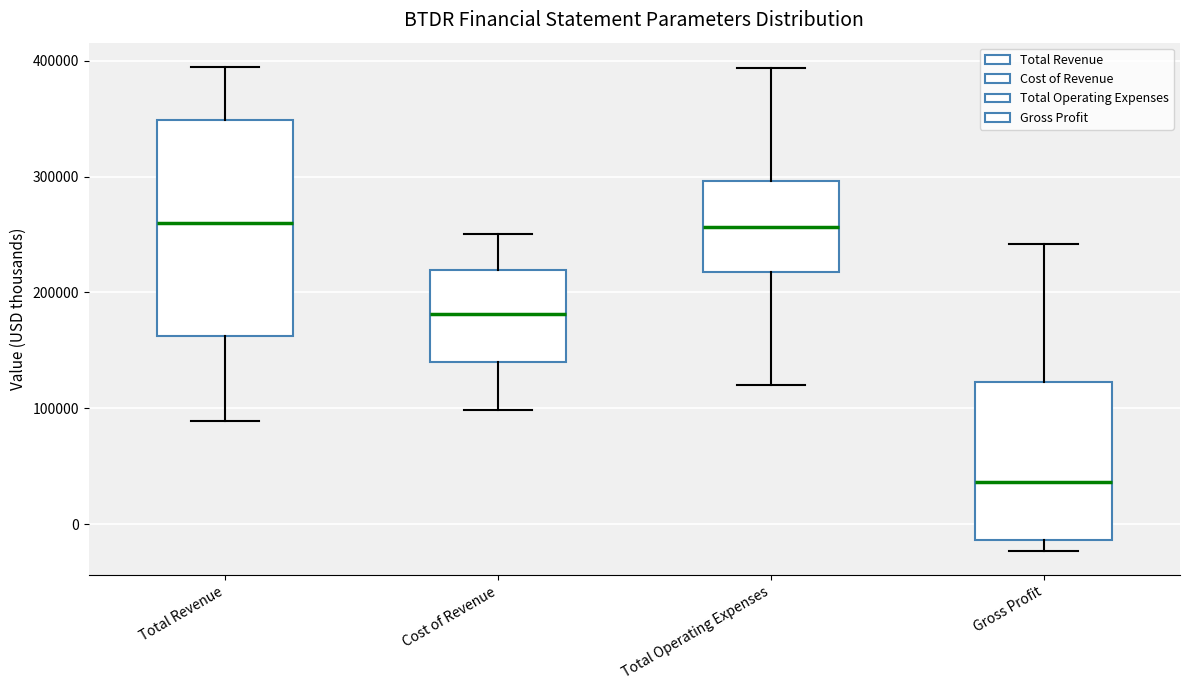

Where is the lower edge of the box for Total Revenue on the y-axis? The values are not printed on the chart, so give them approximately, as read against the axis.

160000